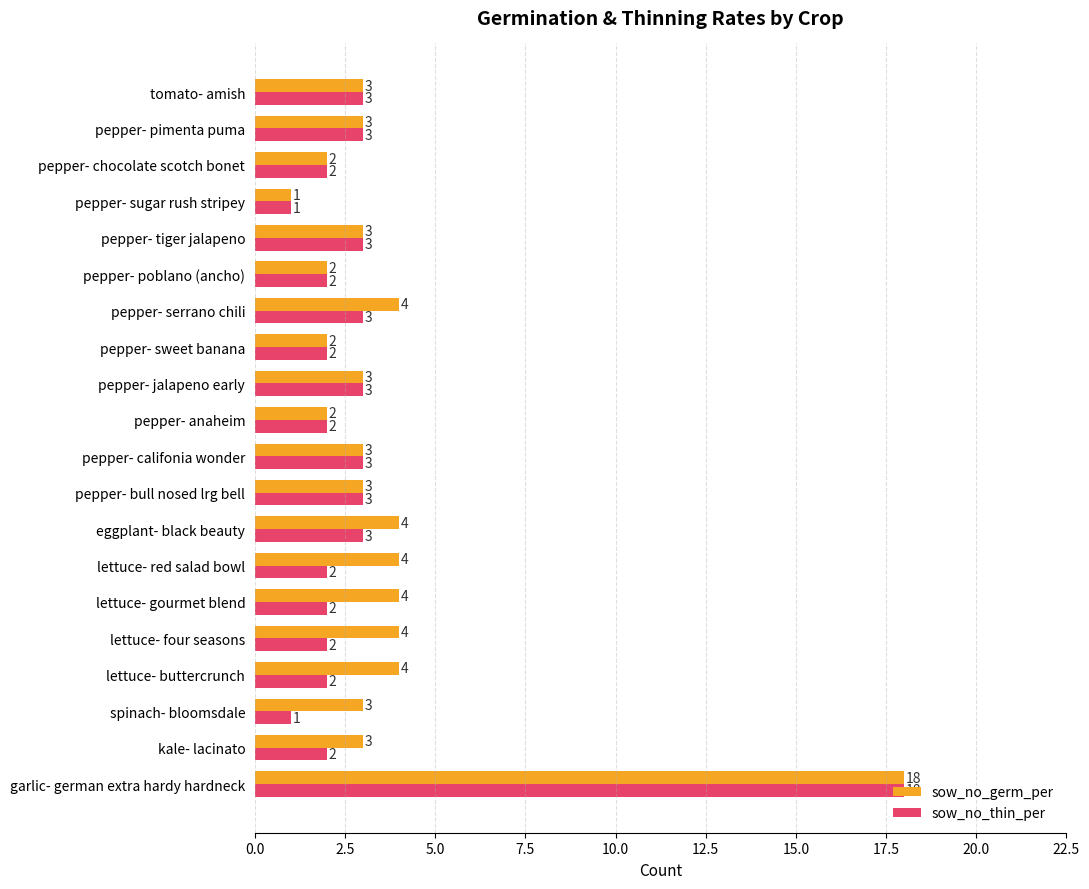

What is the highest value of the sow_no_thin_per series?

18